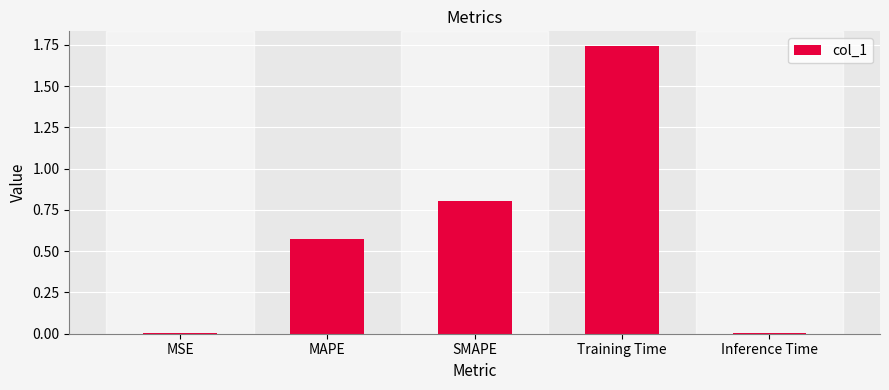

What is the change in value from SMAPE to Training Time?

+0.9